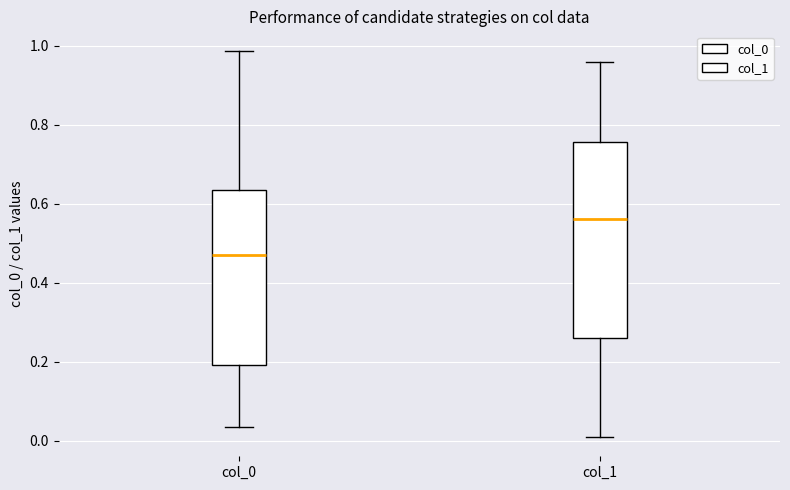

Where is the lower edge of the box for col_1 on the y-axis? The values are not printed on the chart, so give them approximately, as read against the axis.

0.26